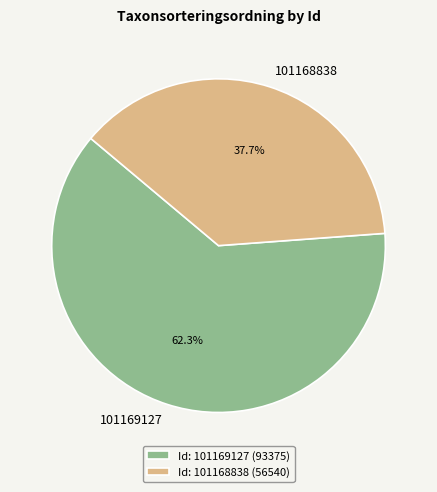

Count the number of slices in the pie.

2